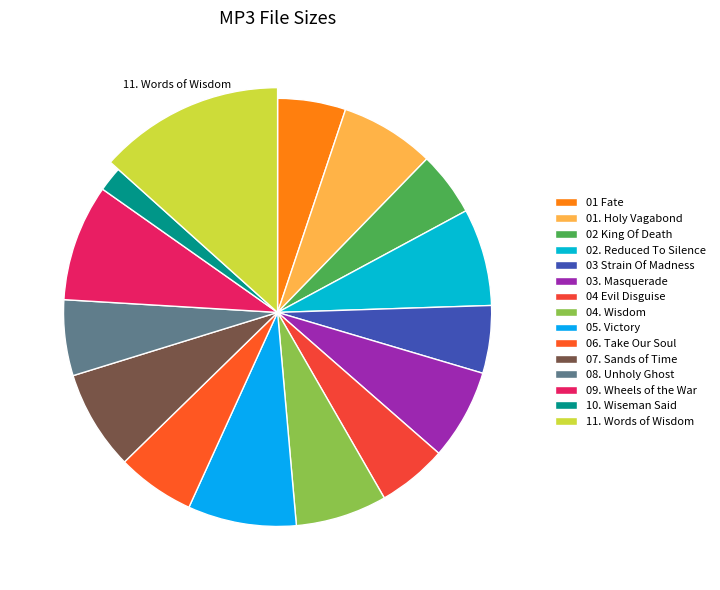

The /09. Wheels of the War.mp3 slice represents 1% of the pie. True or false?

False